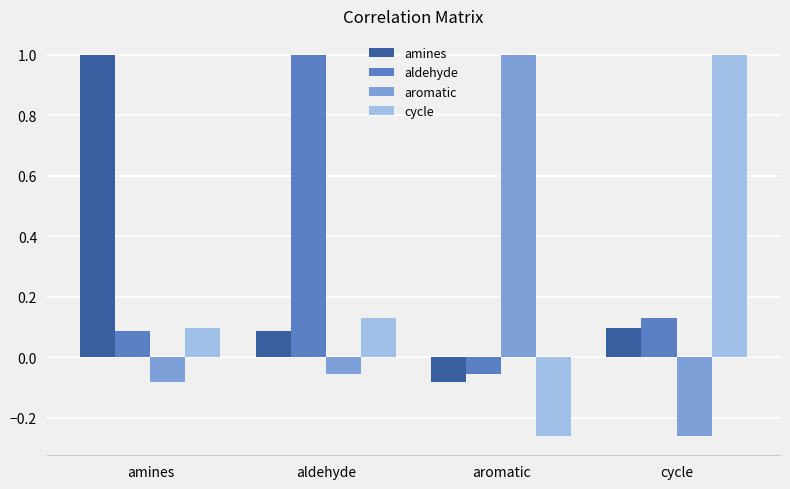

True or false: aromatic has a value of 0.5 at aromatic.

False